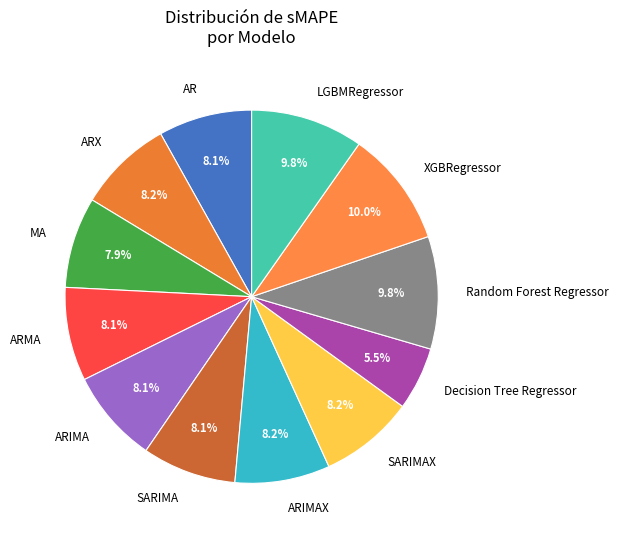

True or false: SARIMAX accounts for 1% of the total.

False